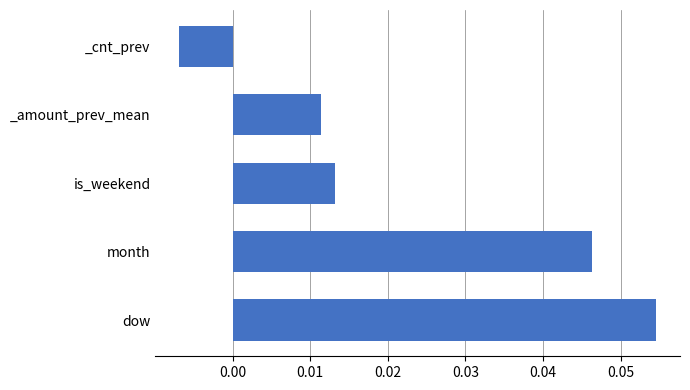

The value at month is 0.1. True or false?

False